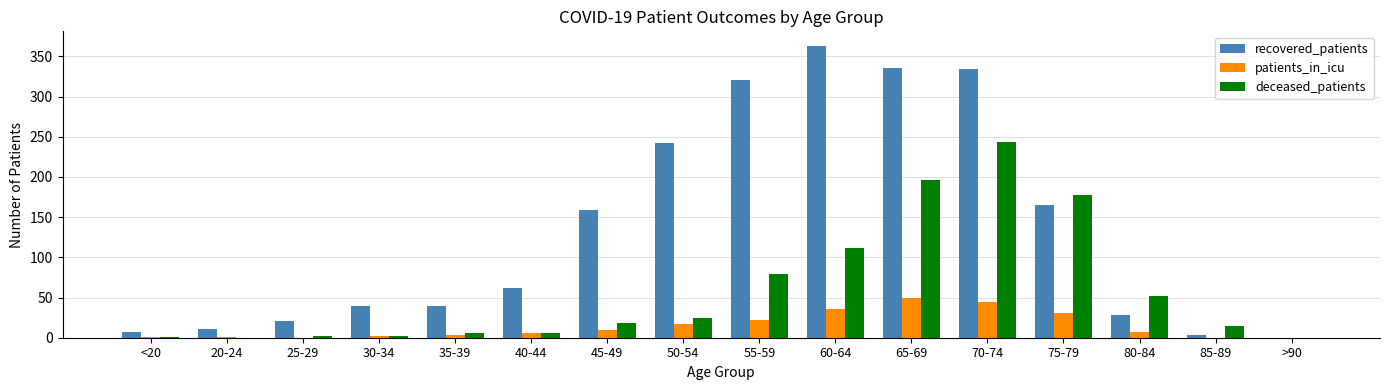

How many groups of bars are there?

16